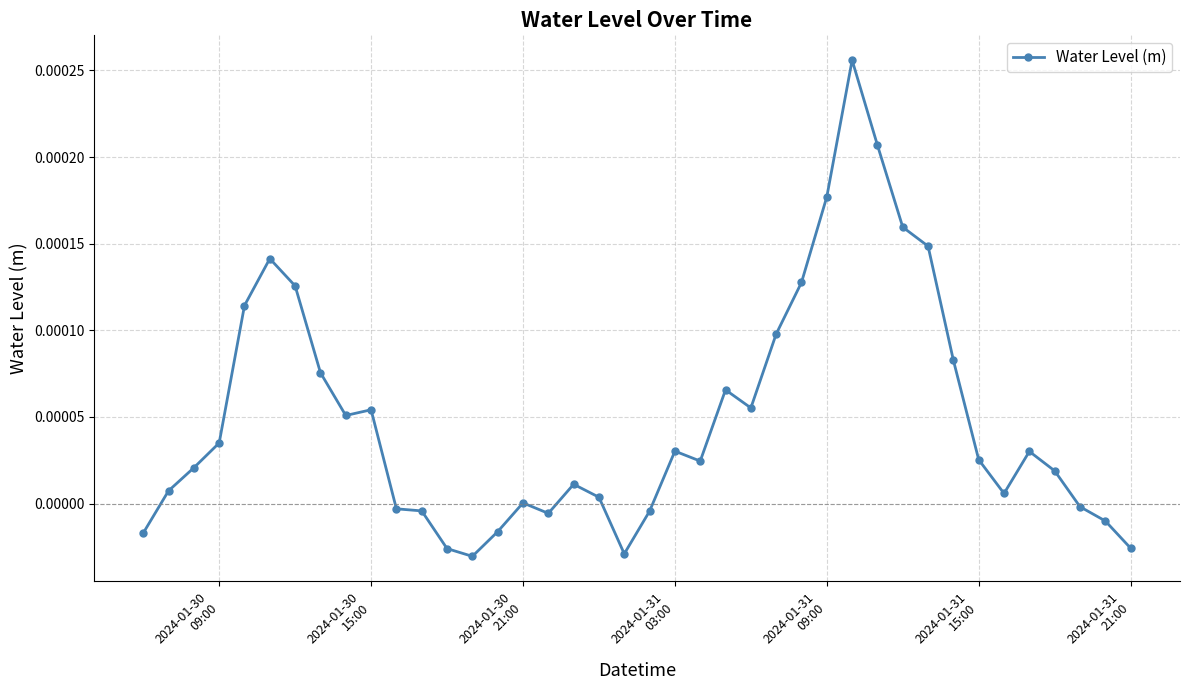

True or false: there are more than 1 points higher than both neighbors.

True